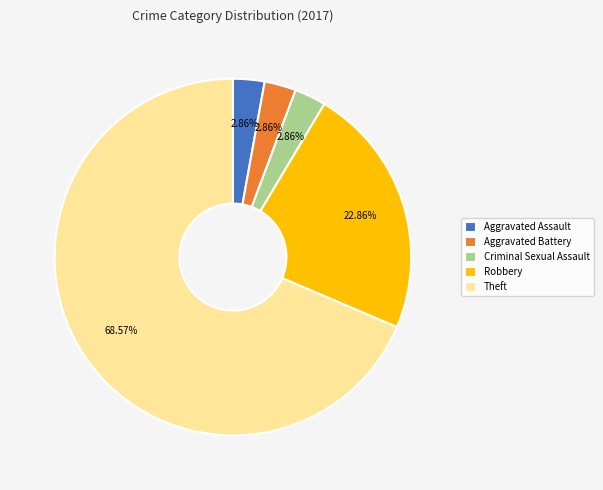

How many slices are in this pie chart?

5